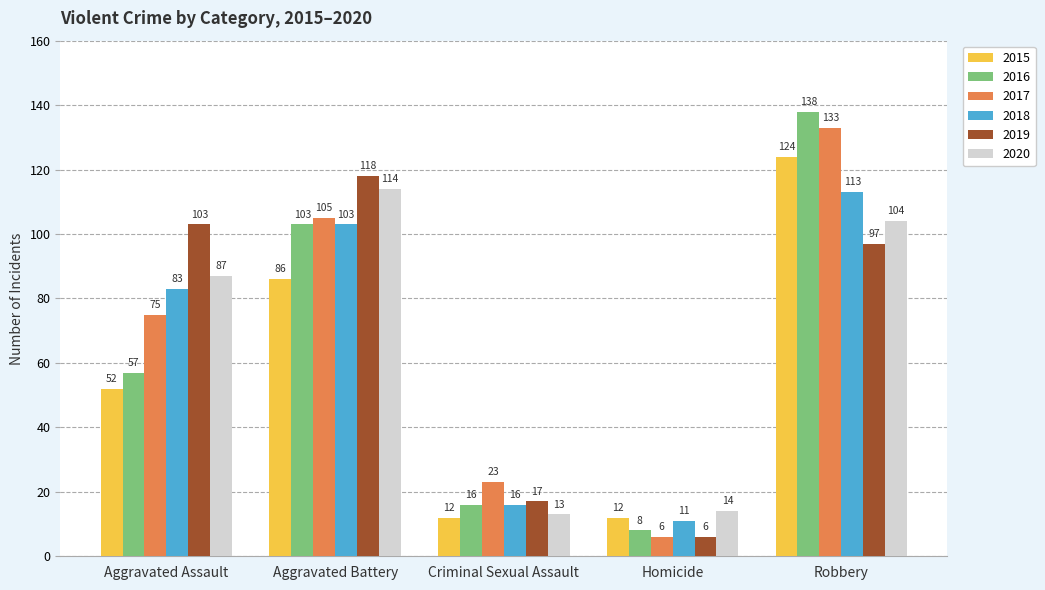

Reading left to right, list all the values displayed in this chart.

2015: Aggravated Assault=52	Aggravated Battery=86	Criminal Sexual Assault=12	Homicide=12	Robbery=124
2016: Aggravated Assault=57	Aggravated Battery=103	Criminal Sexual Assault=16	Homicide=8	Robbery=138
2017: Aggravated Assault=75	Aggravated Battery=105	Criminal Sexual Assault=23	Homicide=6	Robbery=133
2018: Aggravated Assault=83	Aggravated Battery=103	Criminal Sexual Assault=16	Homicide=11	Robbery=113
2019: Aggravated Assault=103	Aggravated Battery=118	Criminal Sexual Assault=17	Homicide=6	Robbery=97
2020: Aggravated Assault=87	Aggravated Battery=114	Criminal Sexual Assault=13	Homicide=14	Robbery=104